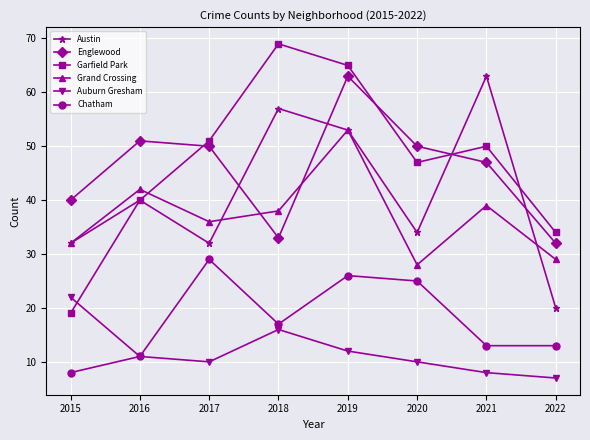

What is the value of the Chatham point at the 1st from the left?

8